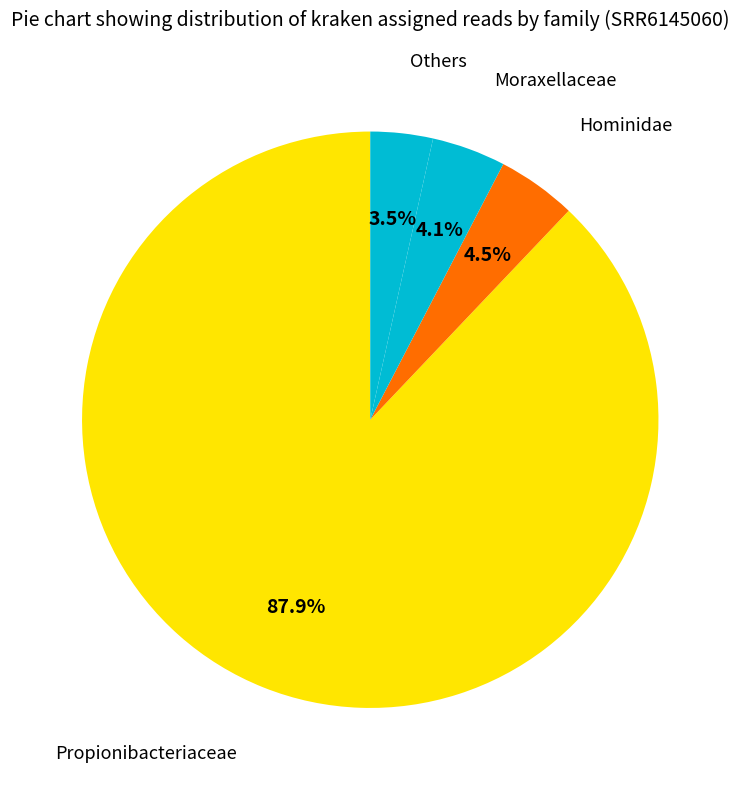

Which has a higher value, Others or Propionibacteriaceae?

Propionibacteriaceae